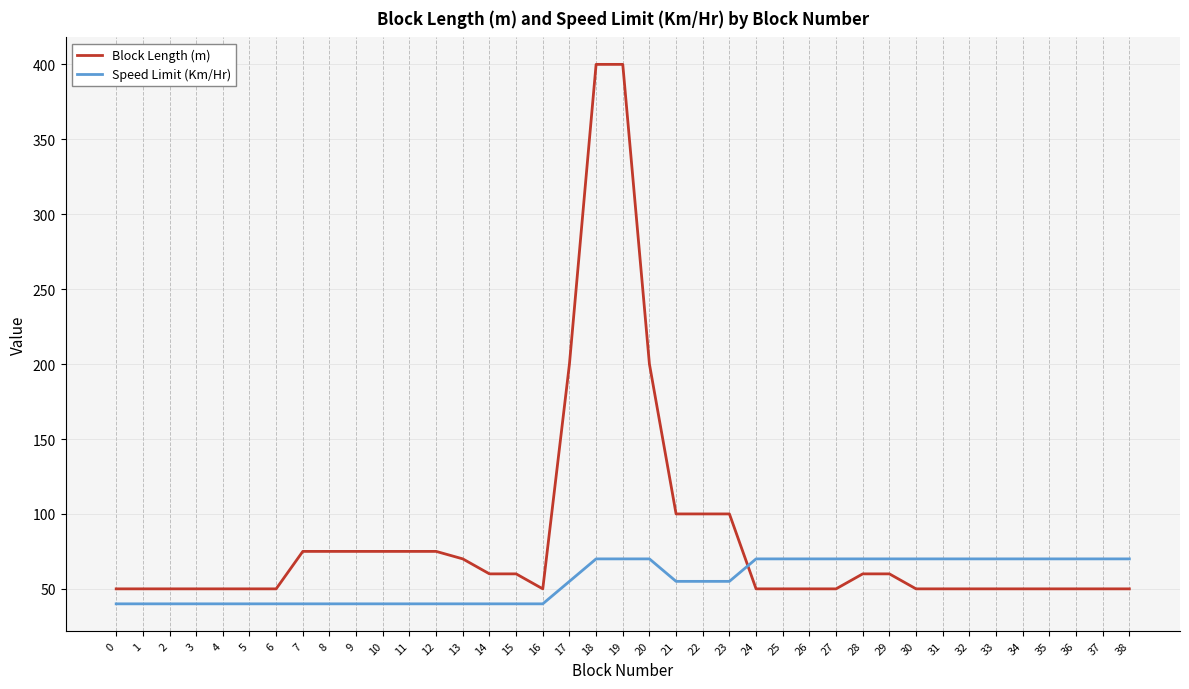

The value of Block Length (m) at 30 is 50. True or false?

True